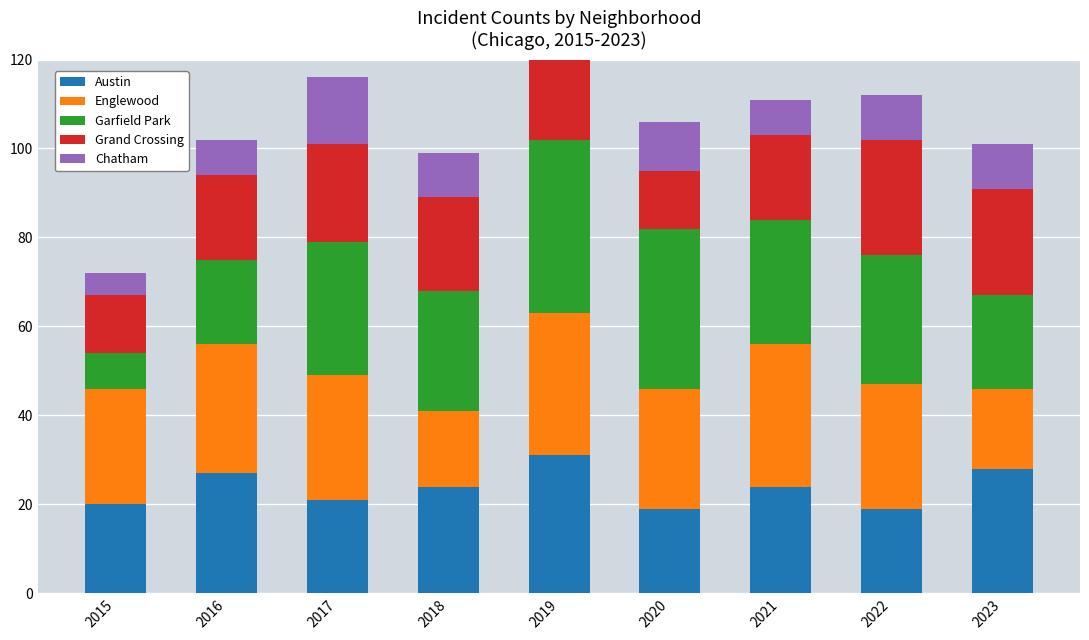

List the labels in order of Grand Crossing value, smallest first.

2015, 2020, 2016, 2021, 2018, 2017, 2019, 2023, 2022